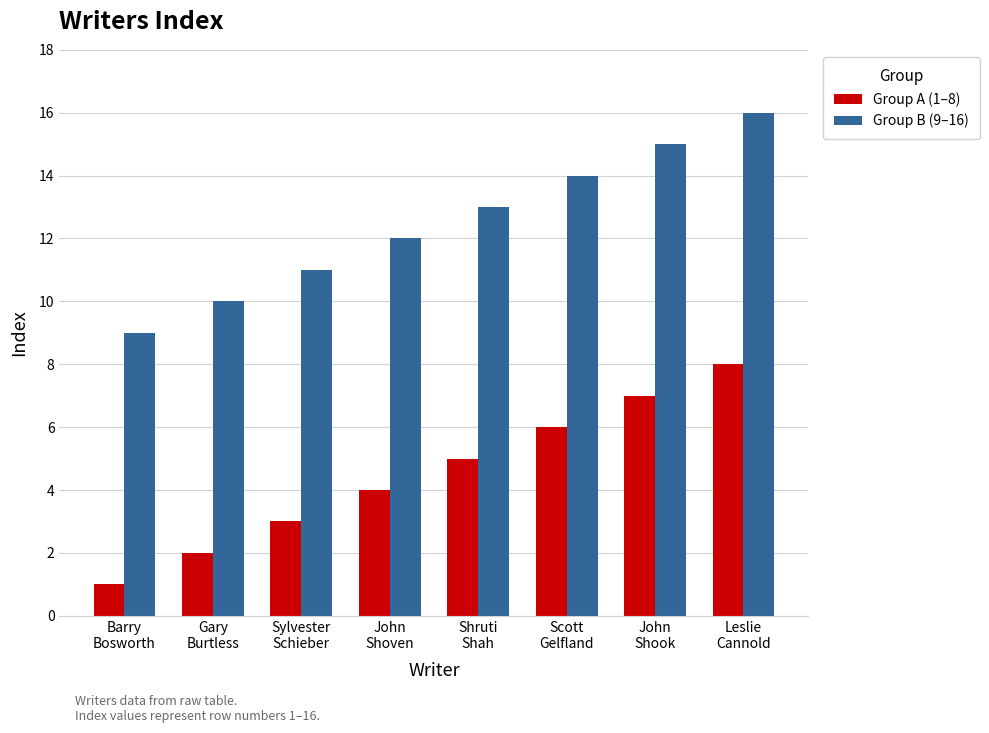

Rank the series by their average value, from lowest to highest.

Group A (1–8), Group B (9–16)